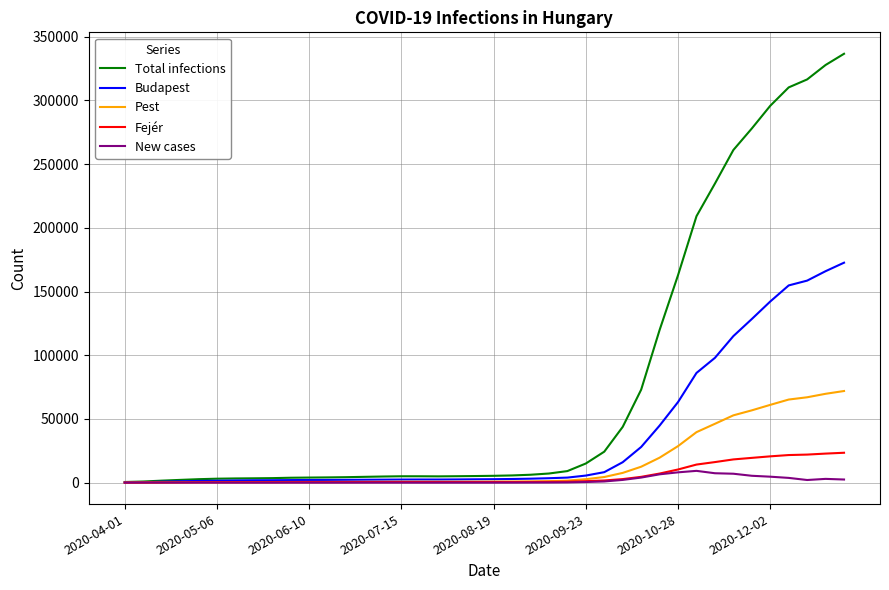

Which series has the largest range (max minus min)?

Total infections